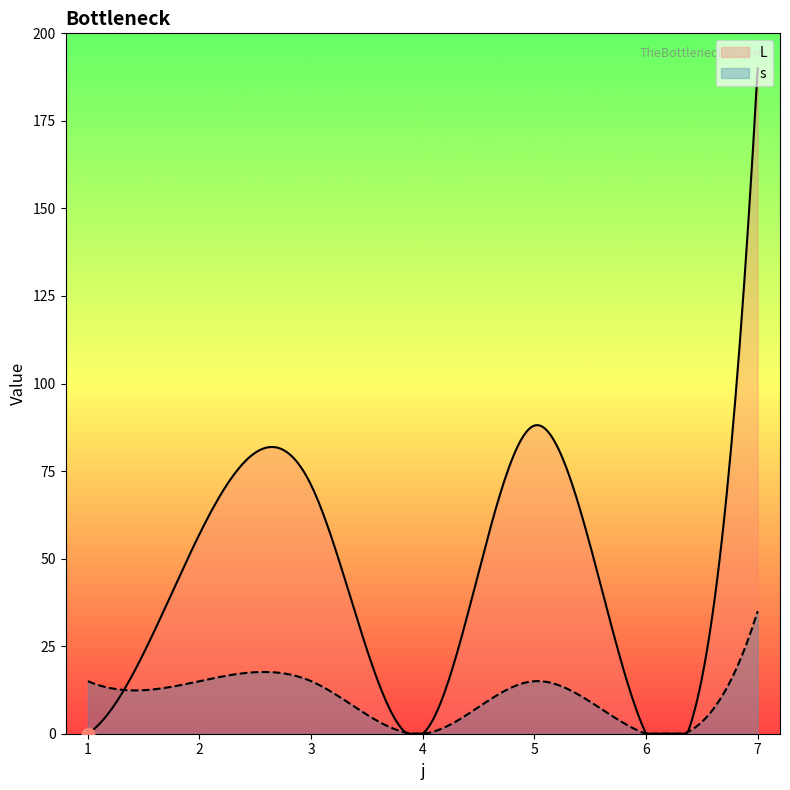

Is the value of L at 2 greater than the value of s at 3?

Yes